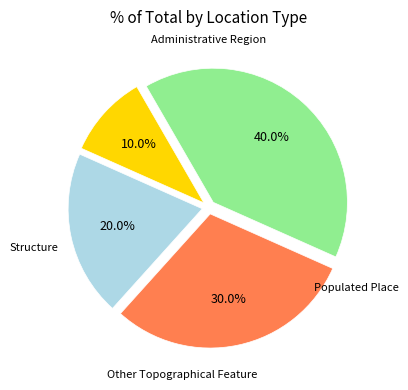

Is there a majority slice in this chart?

No